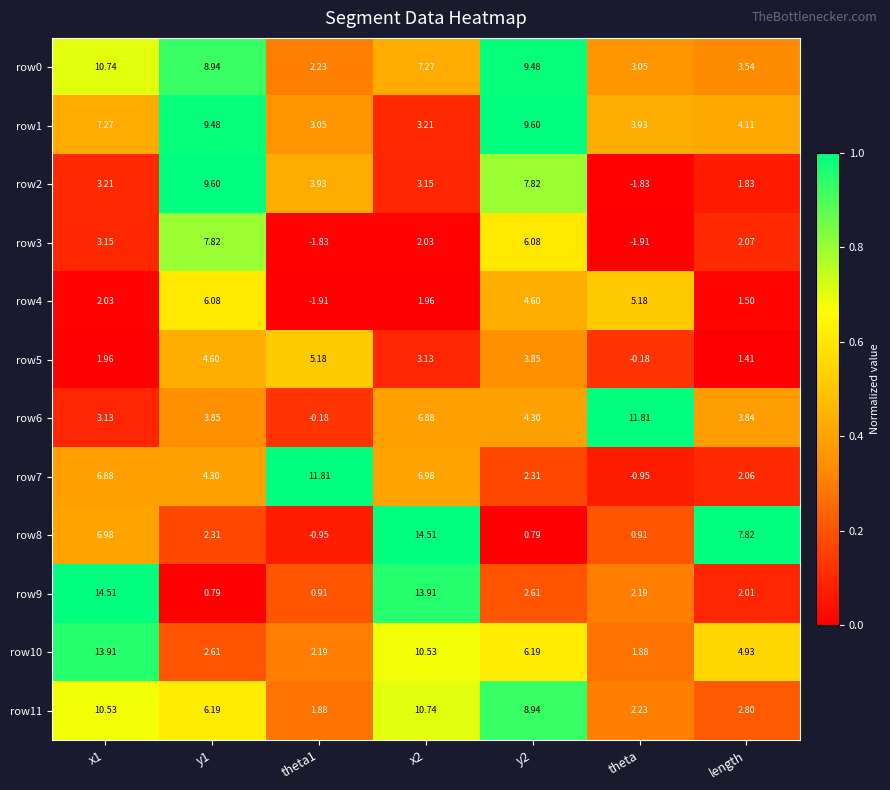

Which series has the largest total across all categories?

row0